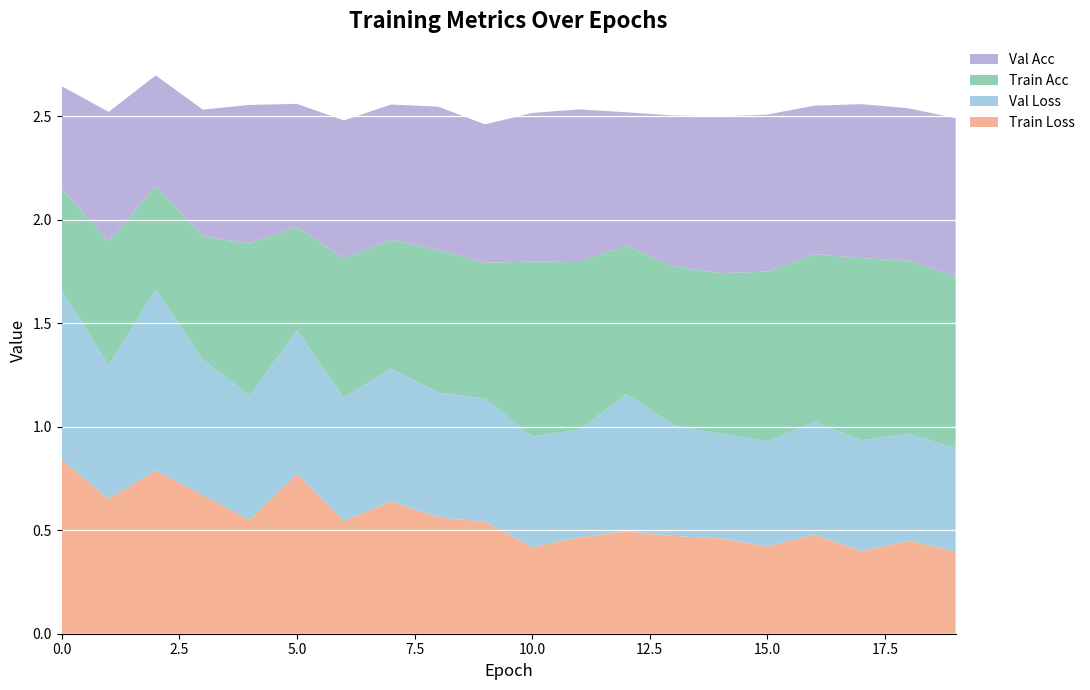

Reading left to right, extract all data points from this chart.

train_loss: 0=0.8	1=0.7	2=0.8	3=0.7	4=0.5	5=0.8	6=0.5	7=0.6	8=0.6	9=0.5	10=0.4	11=0.5	12=0.5	13=0.5	14=0.5	15=0.4	16=0.5	17=0.4	18=0.4	19=0.4
val_loss: 0=0.8	1=0.6	2=0.9	3=0.7	4=0.6	5=0.7	6=0.6	7=0.6	8=0.6	9=0.6	10=0.5	11=0.5	12=0.7	13=0.5	14=0.5	15=0.5	16=0.5	17=0.5	18=0.5	19=0.5
train_acc: 0=0.5	1=0.6	2=0.5	3=0.6	4=0.7	5=0.5	6=0.7	7=0.6	8=0.7	9=0.7	10=0.8	11=0.8	12=0.7	13=0.8	14=0.8	15=0.8	16=0.8	17=0.9	18=0.8	19=0.8
val_acc: 0=0.5	1=0.6	2=0.5	3=0.6	4=0.7	5=0.6	6=0.7	7=0.7	8=0.7	9=0.7	10=0.7	11=0.7	12=0.6	13=0.7	14=0.8	15=0.8	16=0.7	17=0.7	18=0.7	19=0.8